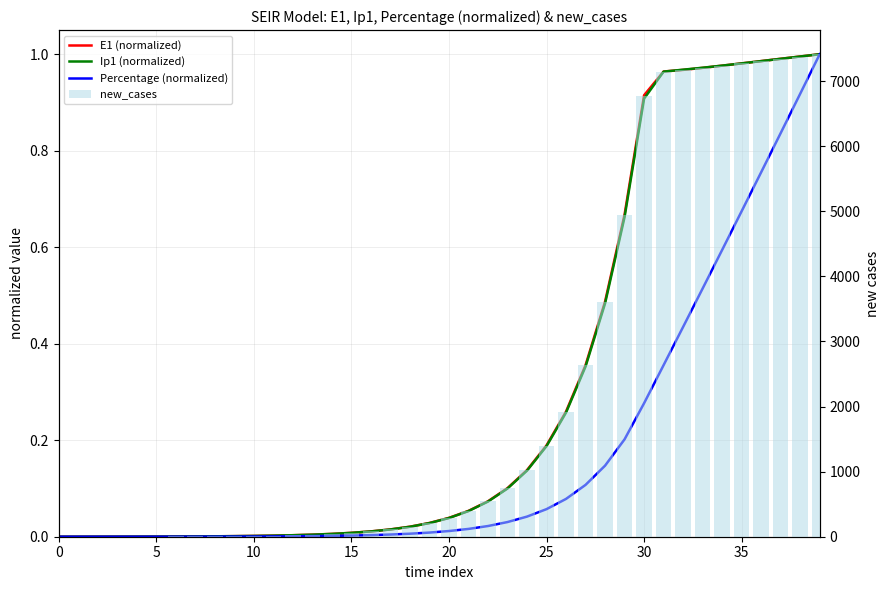

Rank the series at 30 from highest to lowest value.

new_cases, E1 (normalized), Ip1 (normalized), Percentage (normalized)